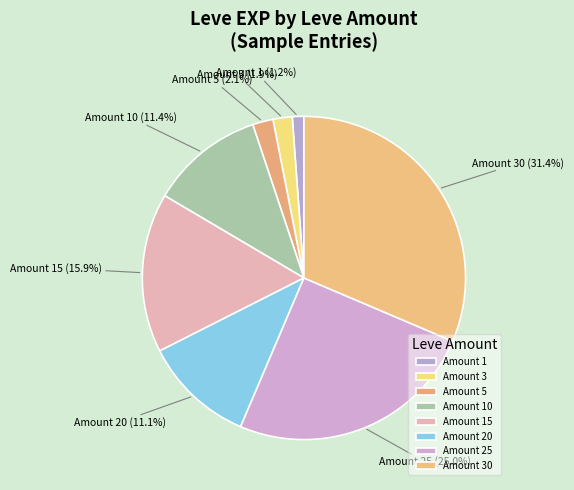

Does any single category account for the majority?

No